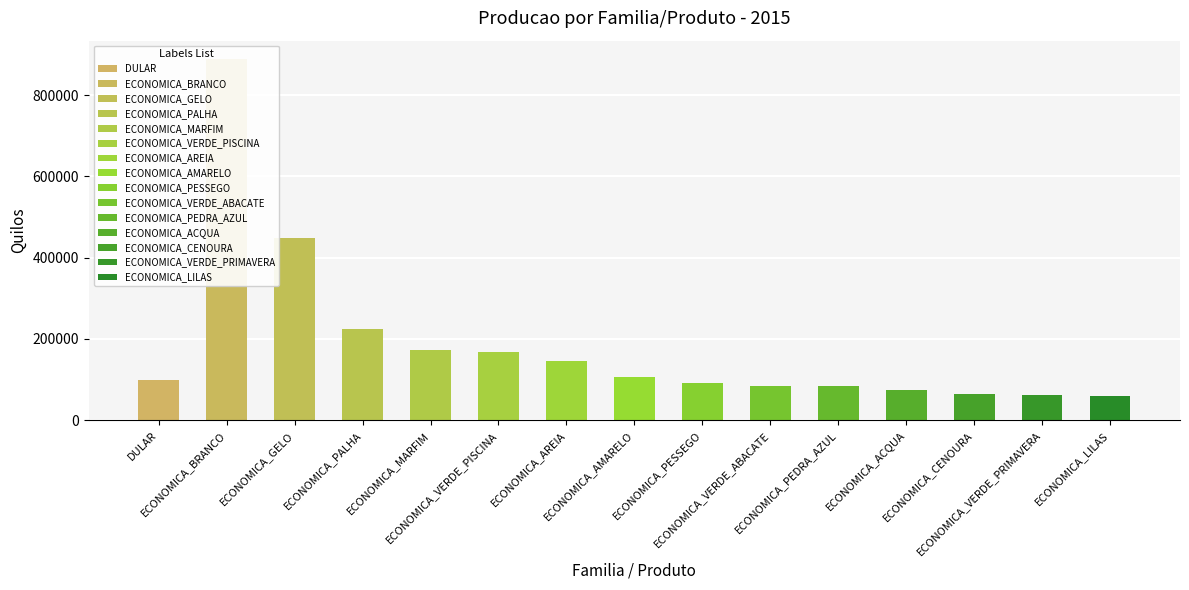

What is the value of the 13th bar from the left?

63520.2